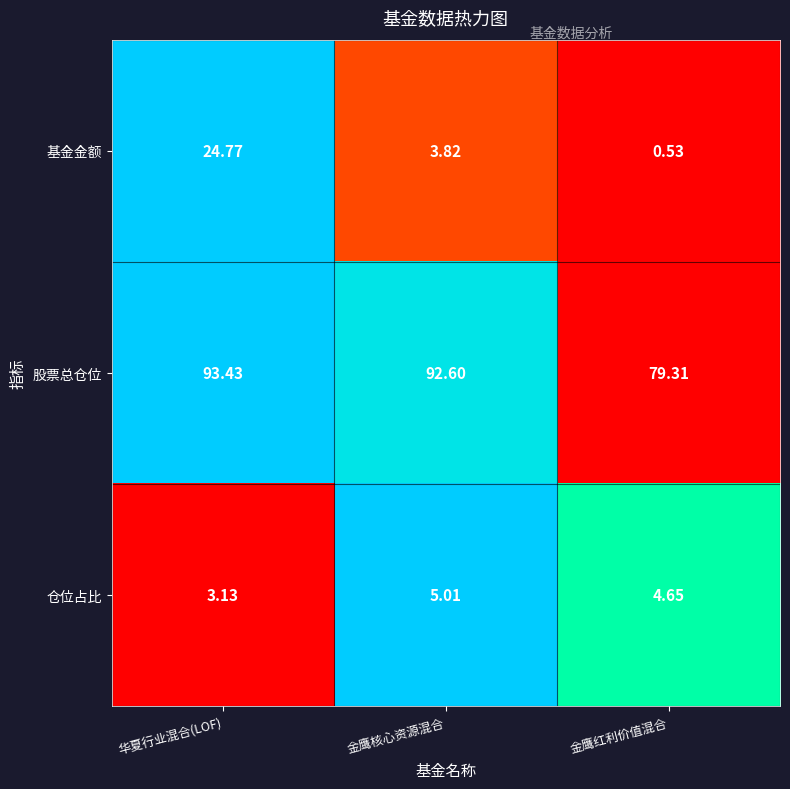

Which label corresponds to the largest value in the chart?

华夏行业混合(LOF)